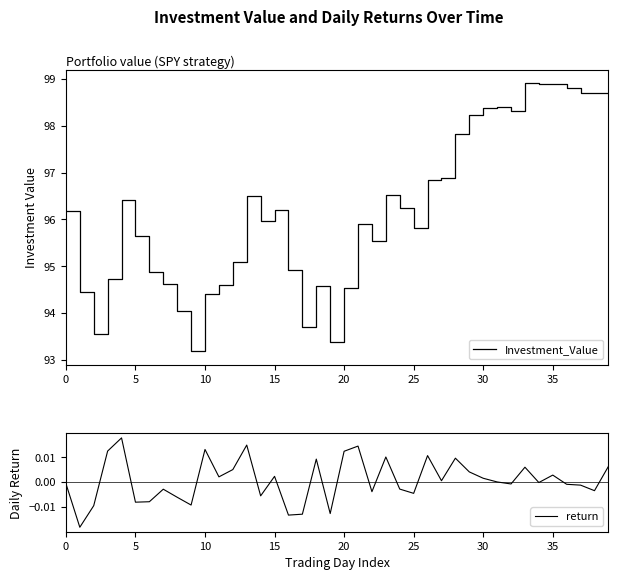

The value of Investment_Value at 20 is 136.2. True or false?

False